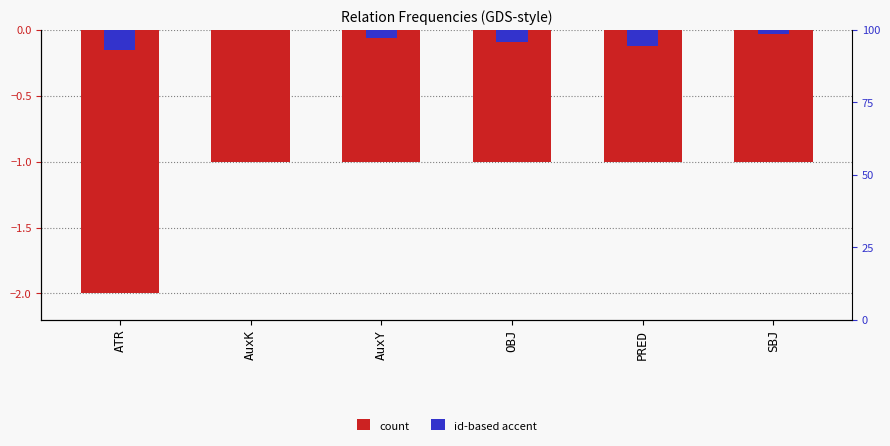

Which has a higher value, SBJ or AuxY?

SBJ